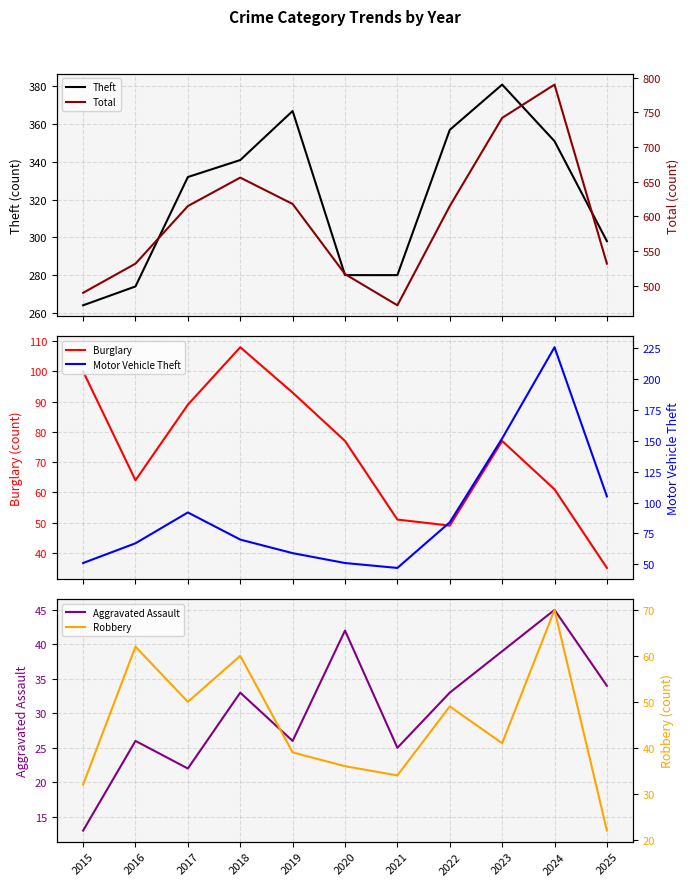

Rank the series at 2025 from highest to lowest value.

Total, Theft, Motor Vehicle Theft, Burglary, Aggravated Assault, Robbery